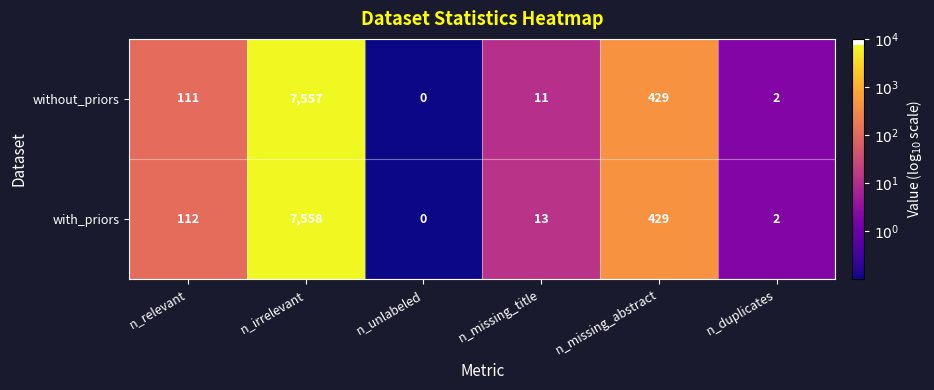

Rank the series at n_irrelevant from highest to lowest value.

with_priors, without_priors